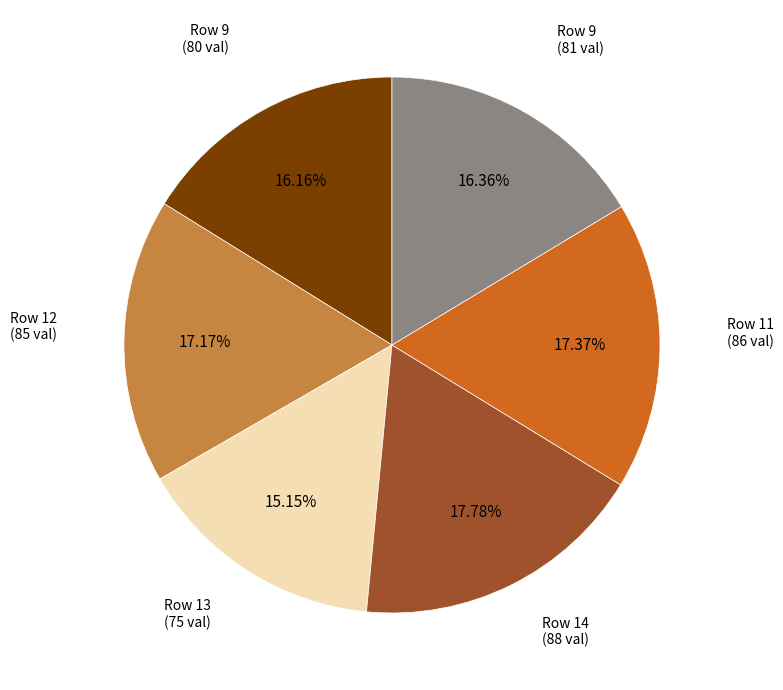

Is there any slice that represents more than half of the pie?

No